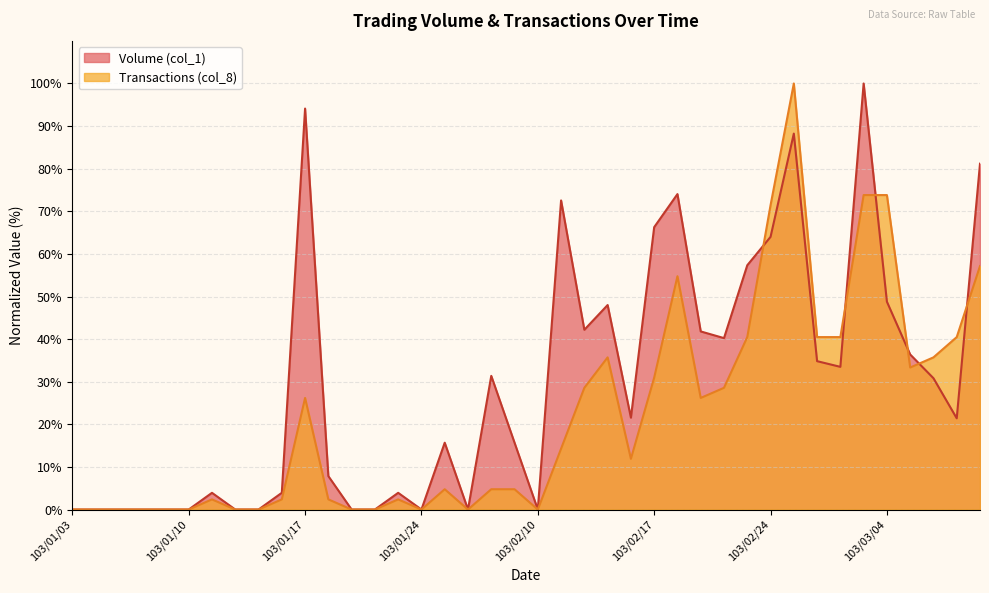

How many values in the Transactions (col_8) series are below 11?

20